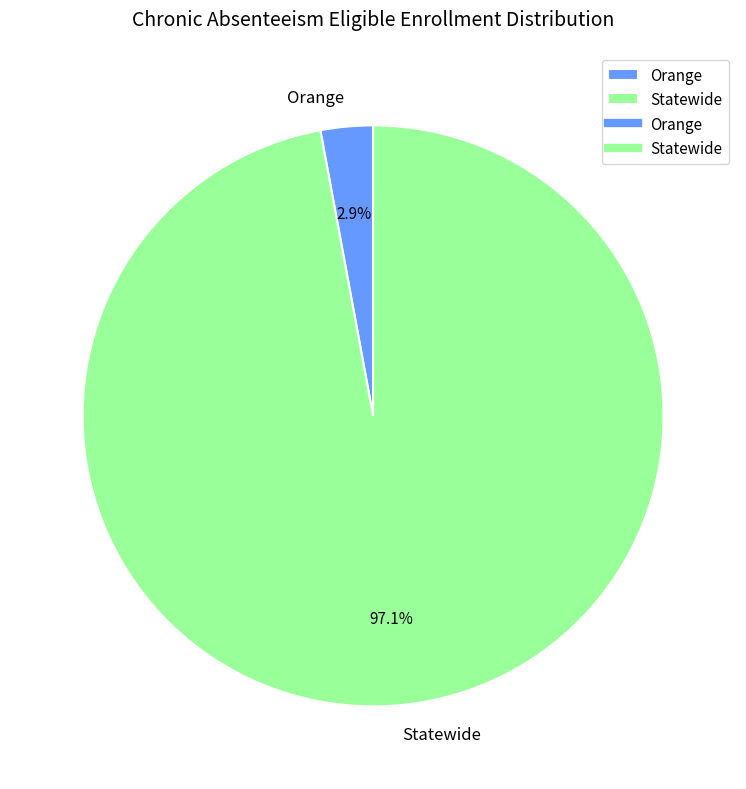

Is there any slice that represents more than half of the pie?

Yes